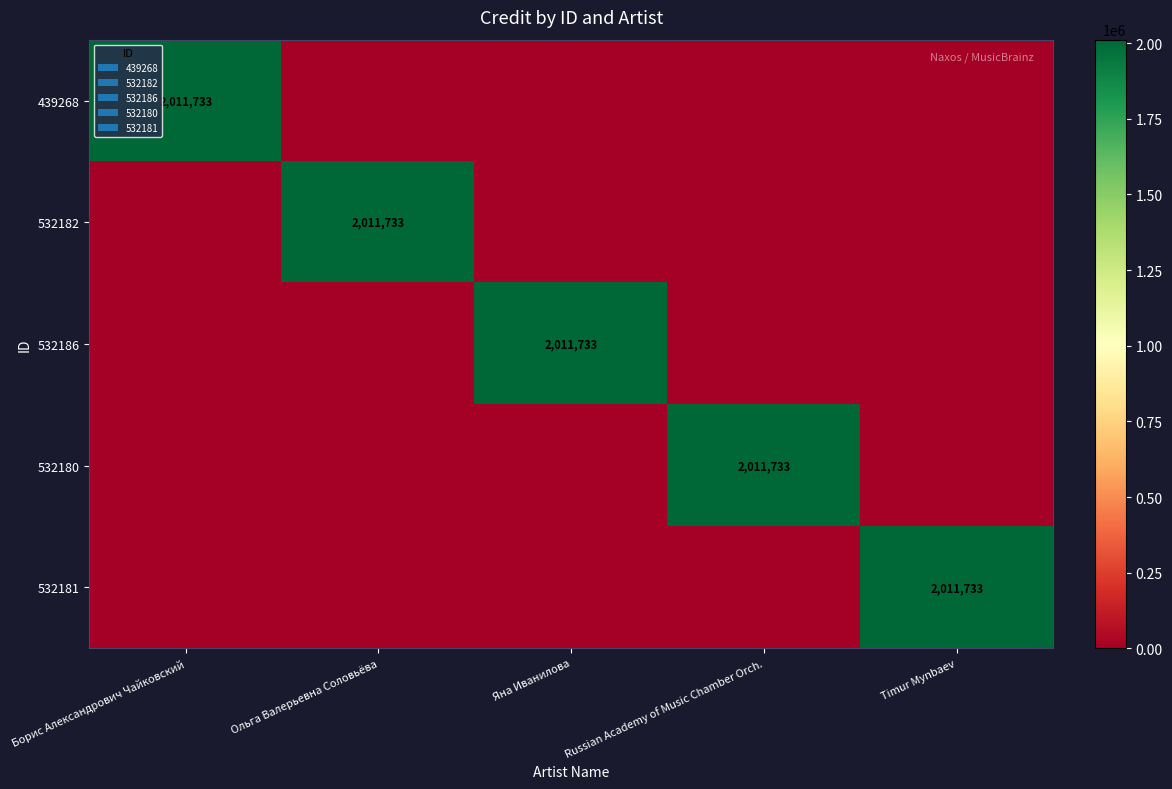

How many categories are shown in the chart?

5